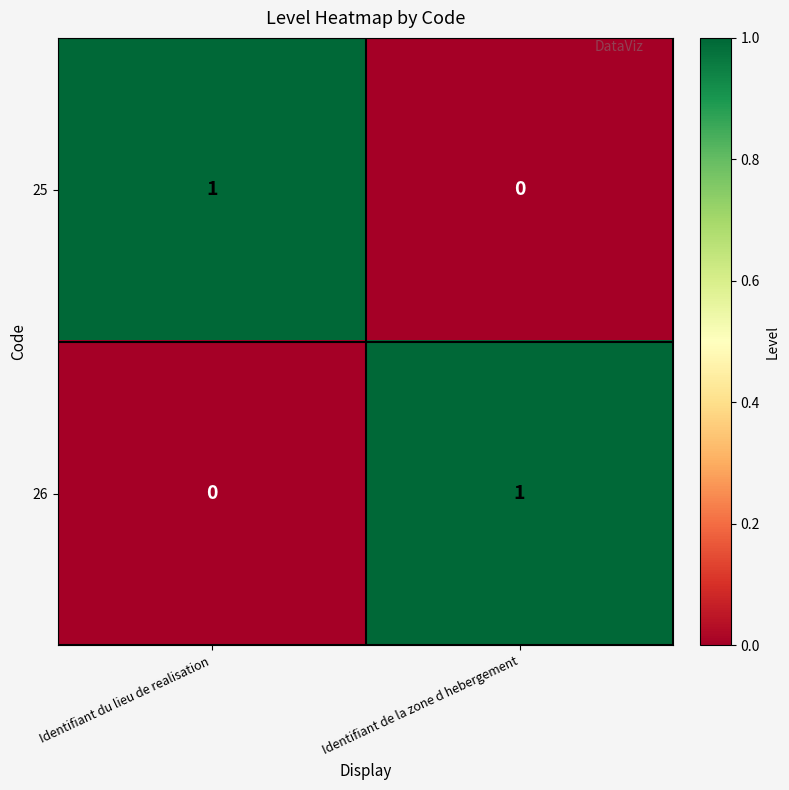

At which label is 26 closest to 0?

Identifiant du lieu de realisation